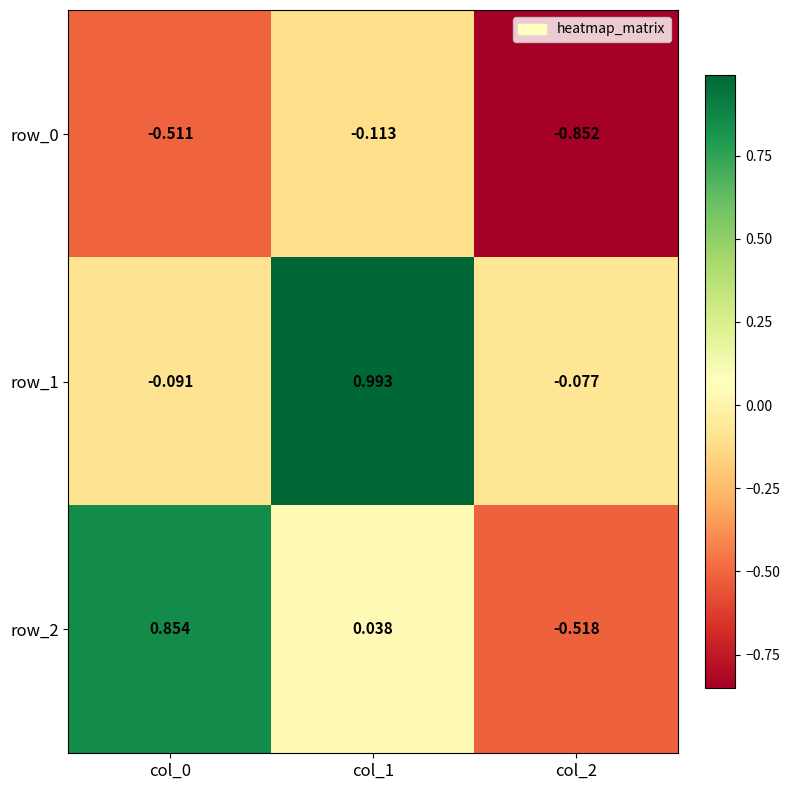

What is the average value of the row_0 series?

-0.5